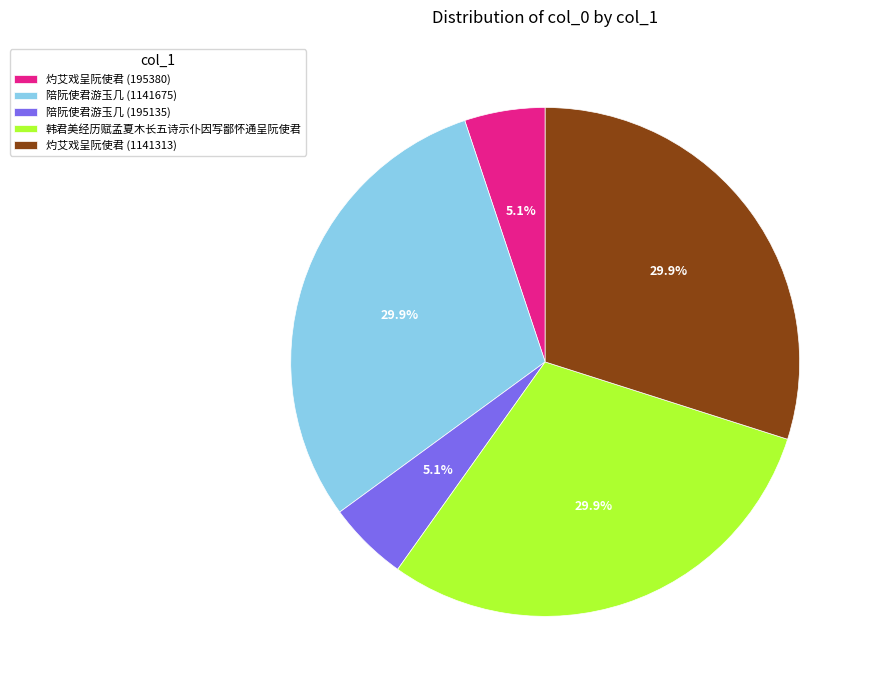

Does 灼艾戏呈阮使君 (1141313) account for over 50% of the chart?

No